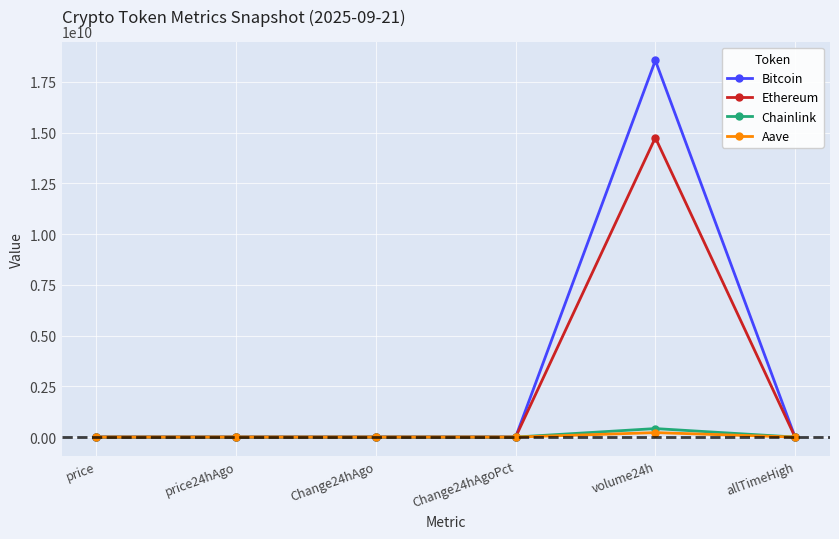

What are all the series names shown in the legend?

Bitcoin, Ethereum, Chainlink, Aave